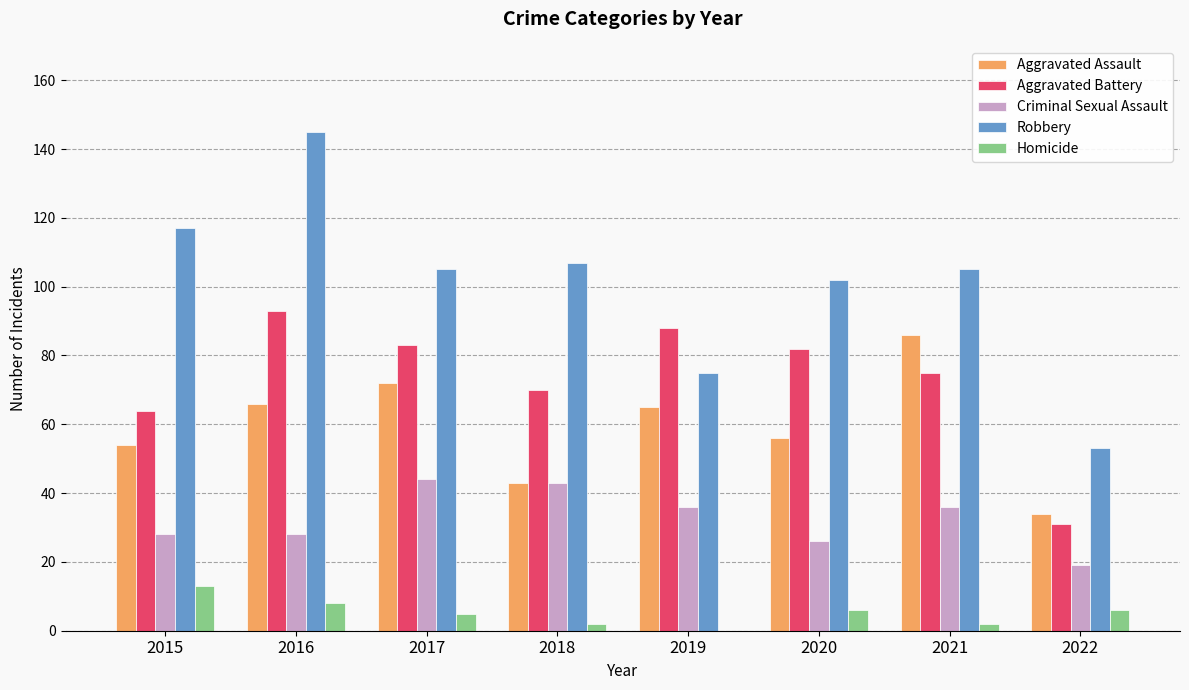

Between 2016 and 2019, which series saw the biggest shift?

Robbery